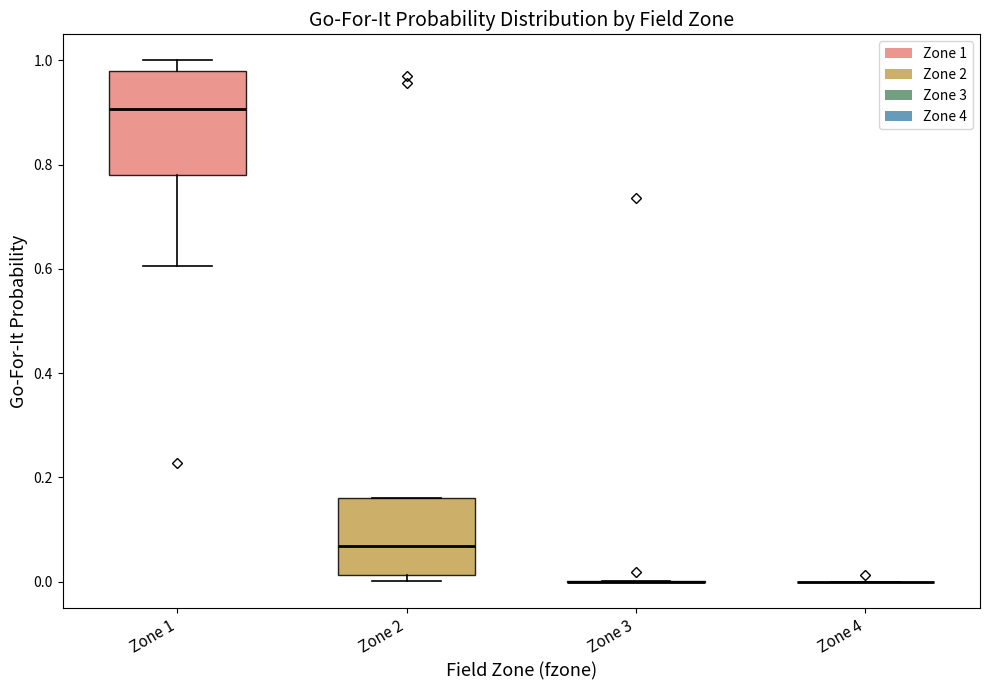

Comparing the boxes themselves (not the whiskers), which one is the tallest?

Zone 1